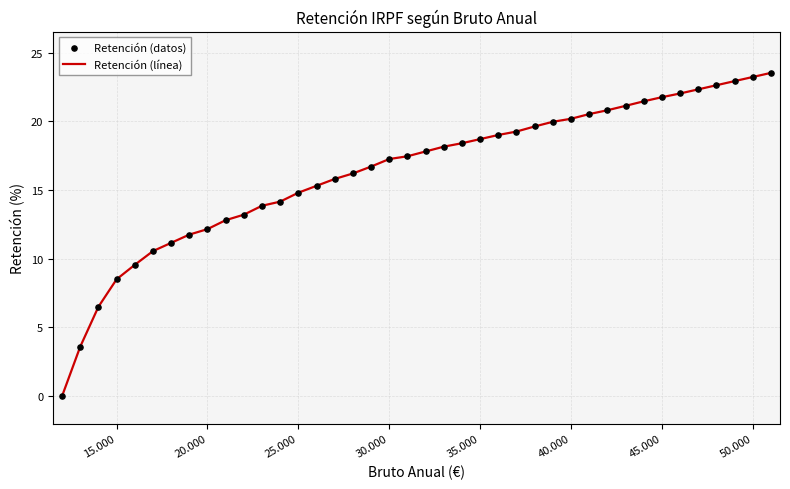

What is the difference between the maximum and minimum values?

23.5